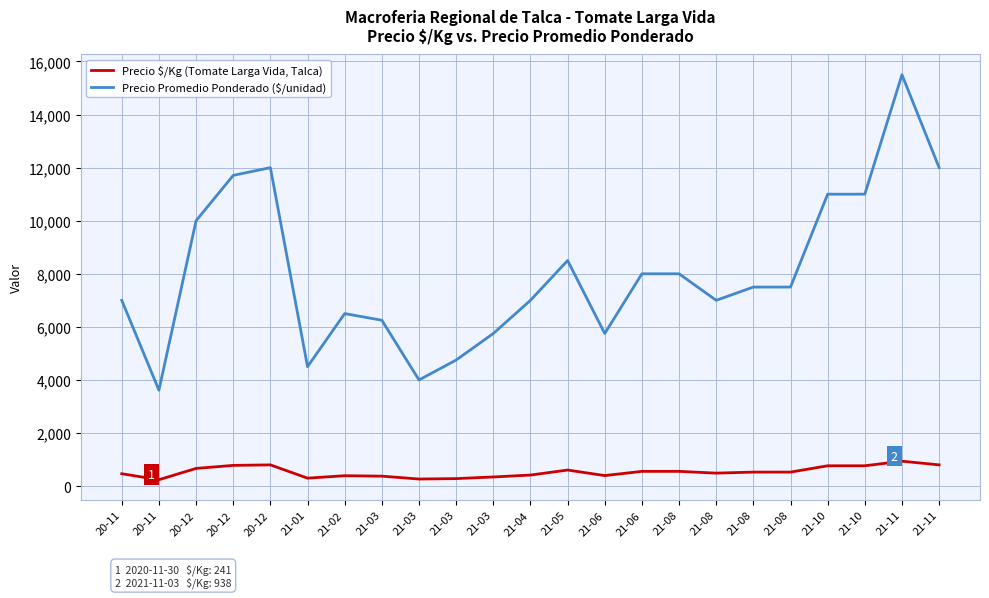

What is the total value across all series at 21-06?

6147.0